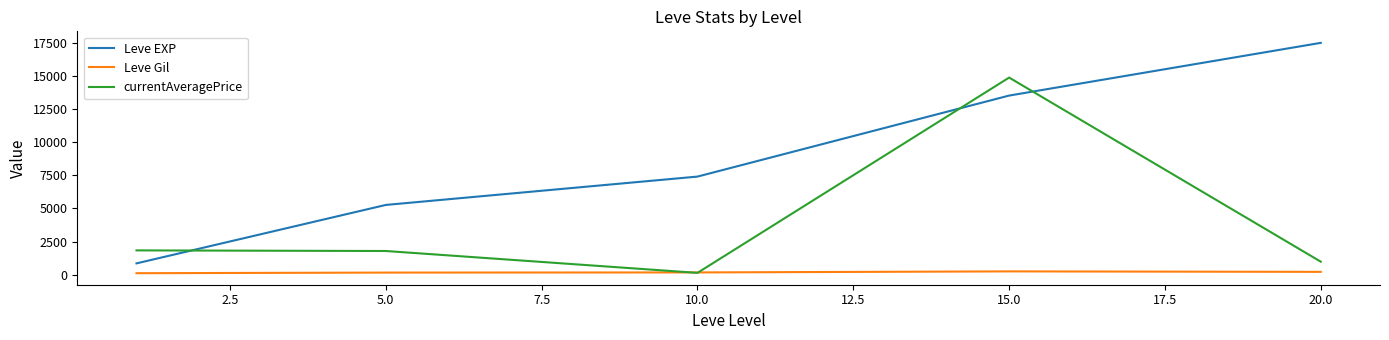

List the series in order of their peak value, lowest first.

Leve Gil, currentAveragePrice, Leve EXP